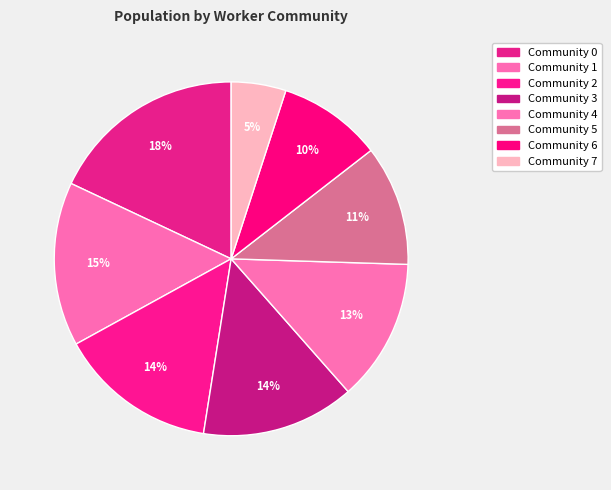

The Community 7 slice represents 1% of the pie. True or false?

False